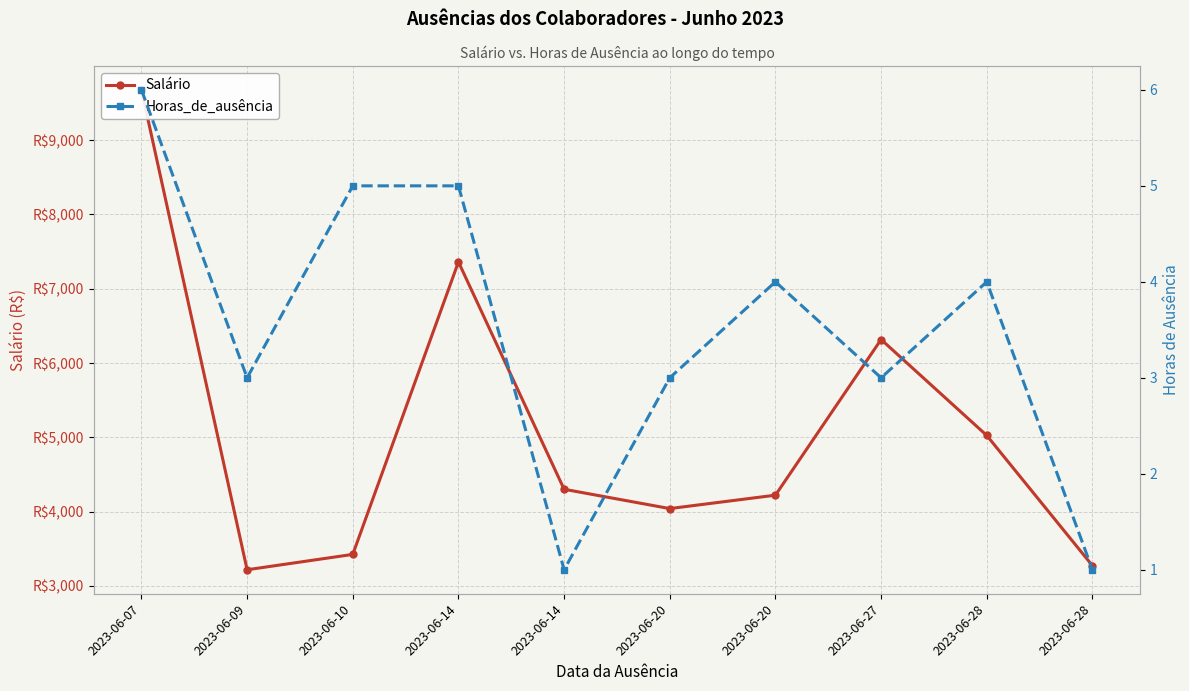

How many data points in Horas_de_ausência are above 4?

3